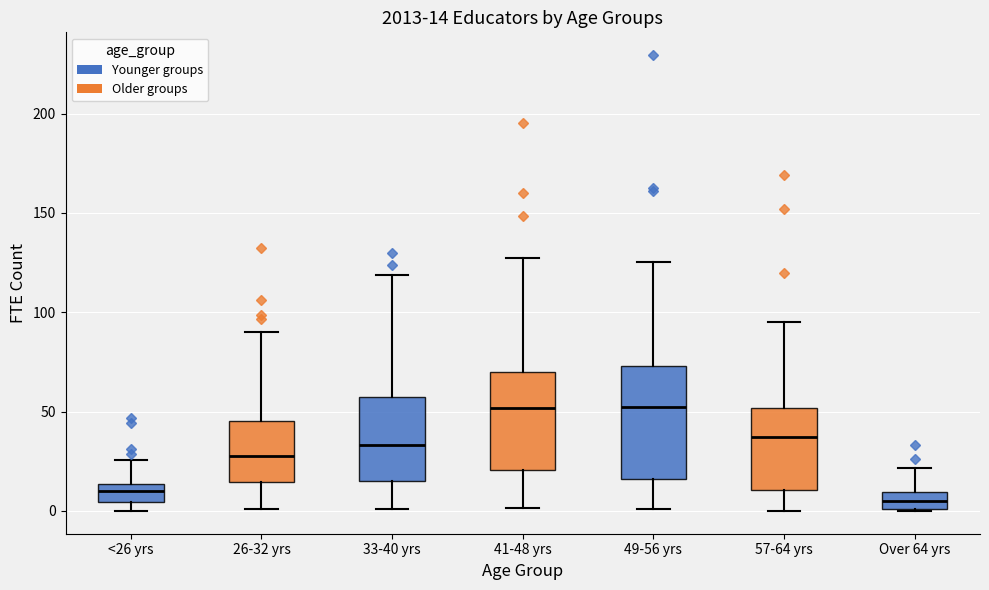

Comparing the boxes themselves (not the whiskers), which one is the tallest?

49-56 yrs